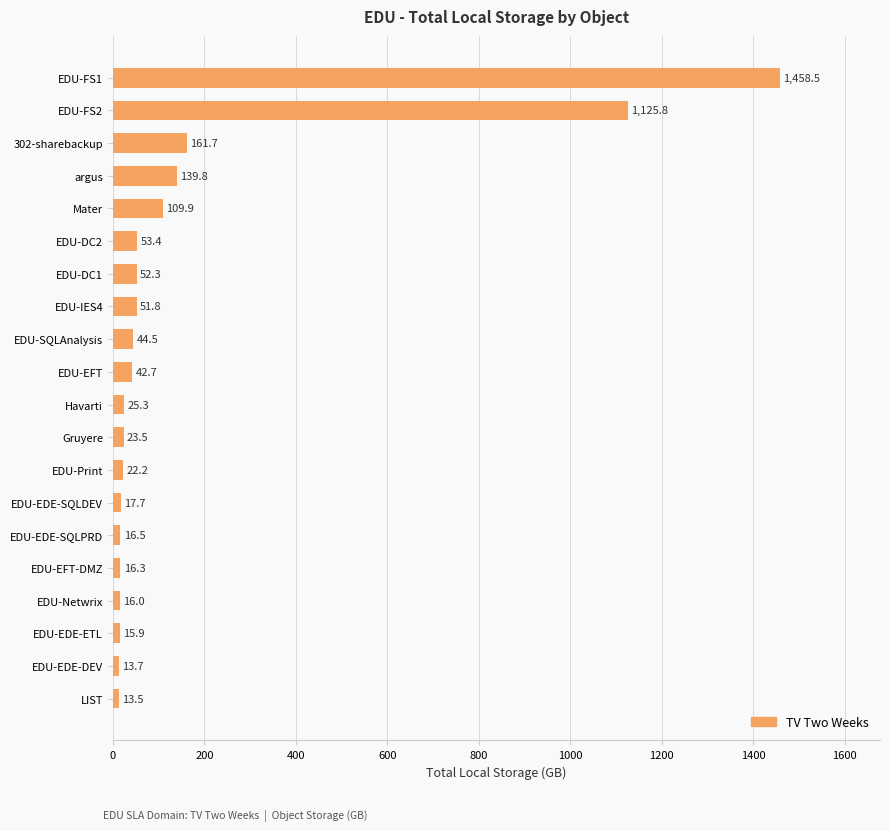

List the labels in order of value, smallest first.

LIST, EDU-EDE-DEV, EDU-EDE-ETL, EDU-Netwrix, EDU-EFT-DMZ, EDU-EDE-SQLPRD, EDU-EDE-SQLDEV, EDU-Print, Gruyere, Havarti, EDU-EFT, EDU-SQLAnalysis, EDU-IES4, EDU-DC1, EDU-DC2, Mater, argus, 302-sharebackup, EDU-FS2, EDU-FS1